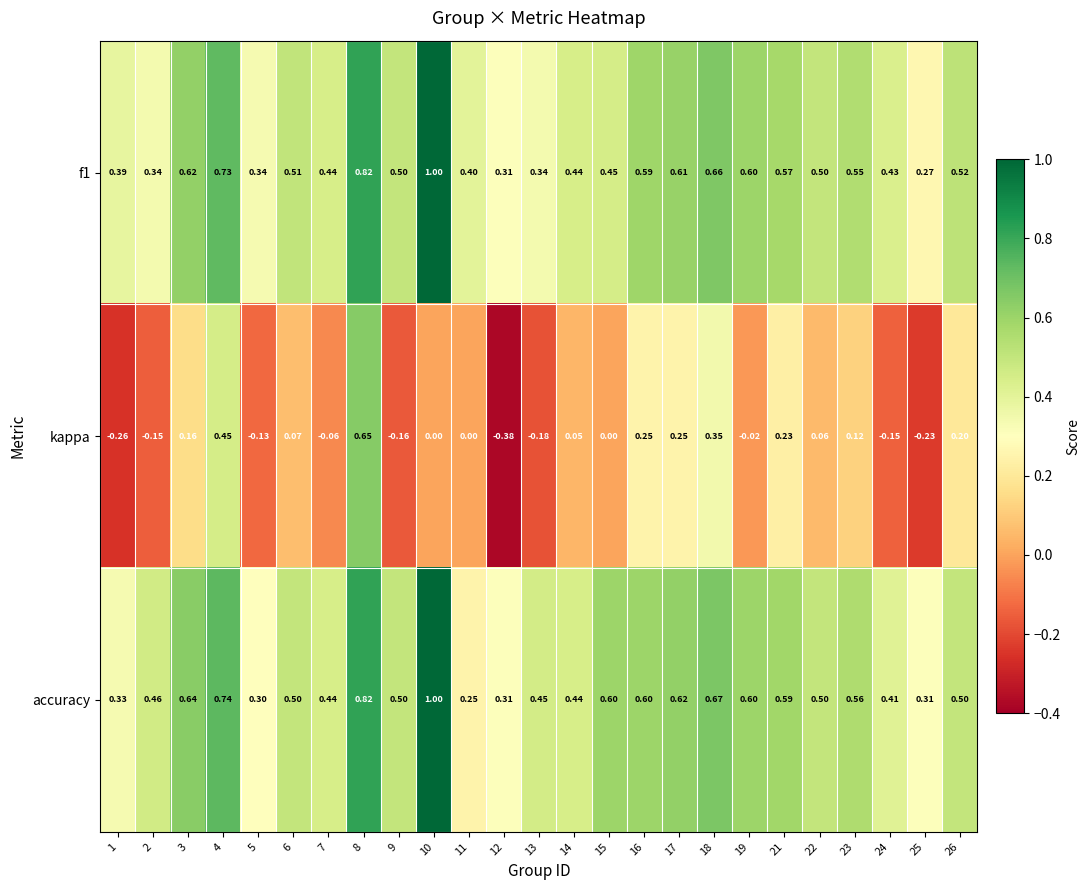

Is the value of f1 at 26 greater than the value of accuracy at 6?

Yes